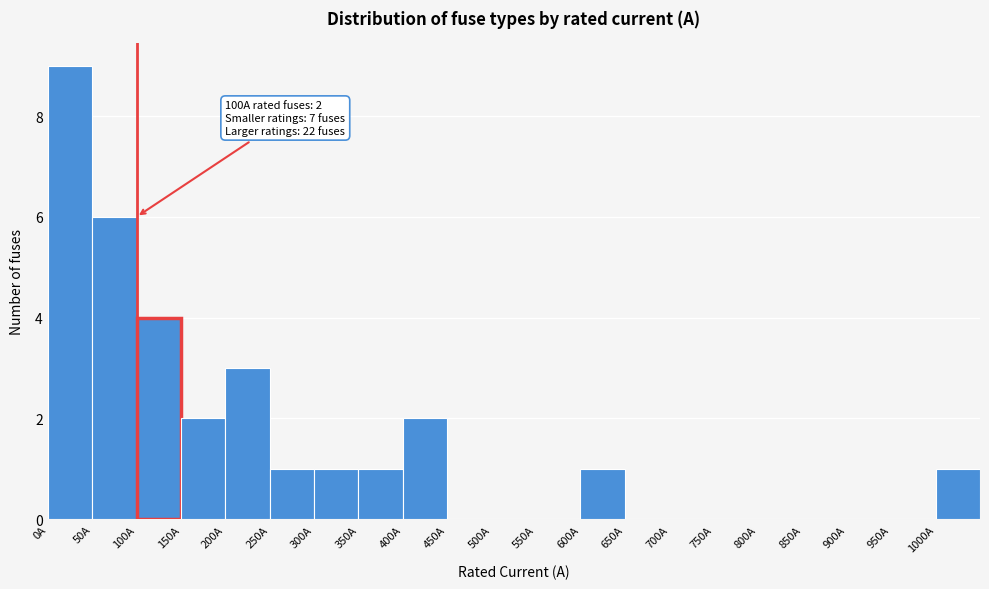

Over which range of the x-axis is the bar tallest?

0 to 50